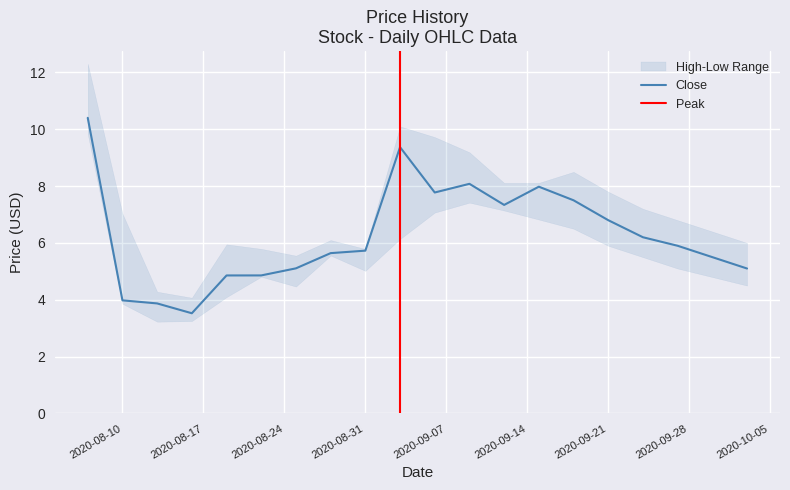

How many interior local valleys does the close series have?

3